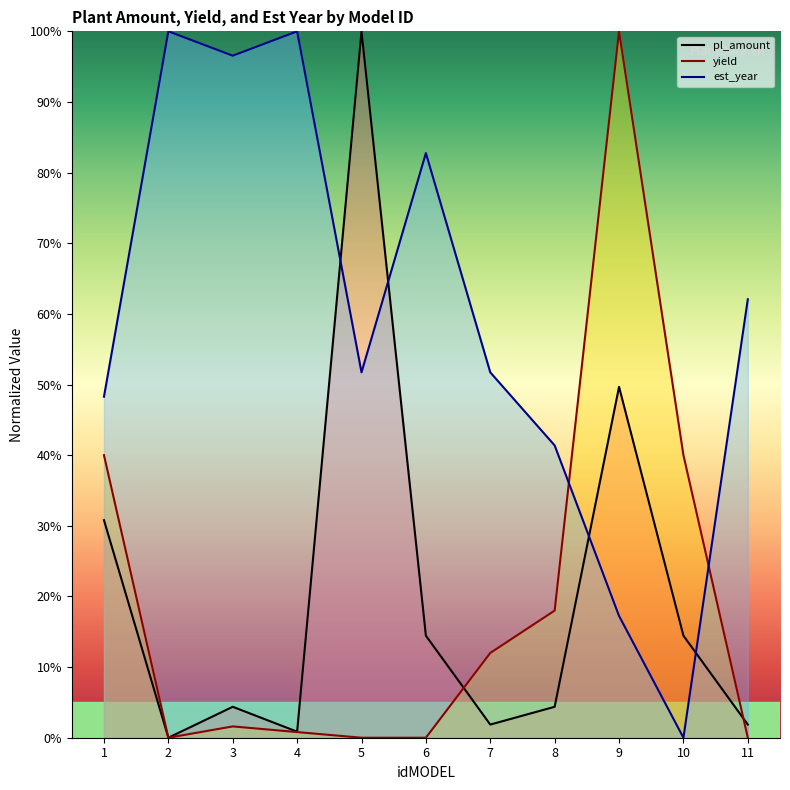

Reading left to right, list all the values displayed in this chart.

pl_amount: 30.8	0.0	4.4	0.9	100.0	14.4	1.9	4.4	49.7	14.4	1.9
yield: 40.0	0.0	1.6	0.8	0.0	0.0	12.0	18.0	100.0	40.0	0.0
est_year: 48.3	100.0	96.6	100.0	51.7	82.8	51.7	41.4	17.2	0.0	62.1